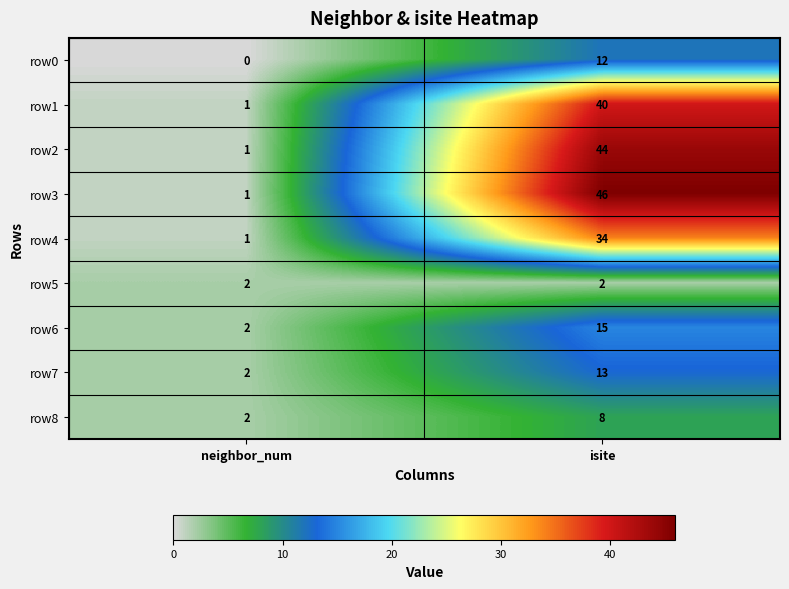

The value of row8 at neighbor_num is 3. True or false?

False